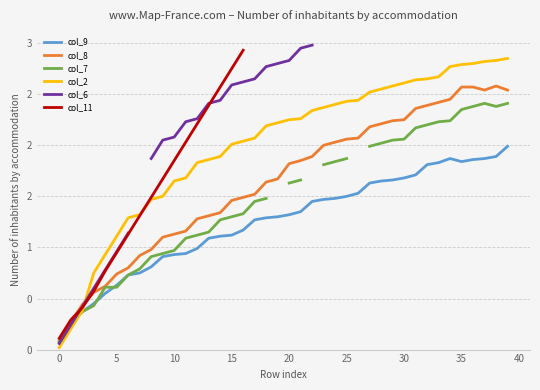

How many interior local valleys does the col_7 series have?

1